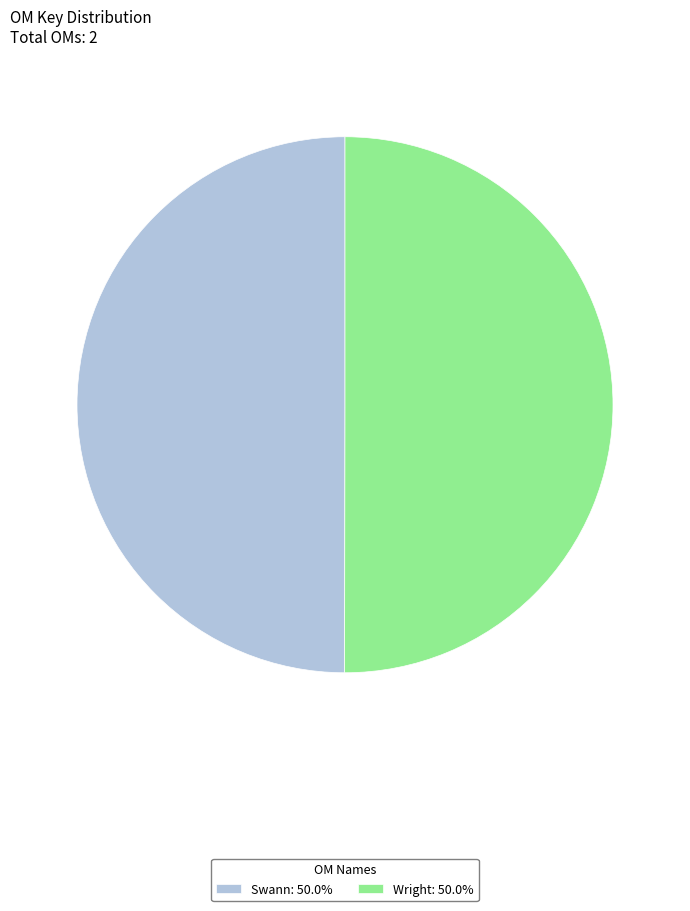

Combined, do Wright: 50.0% and Swann: 50.0% account for over 50%?

Yes